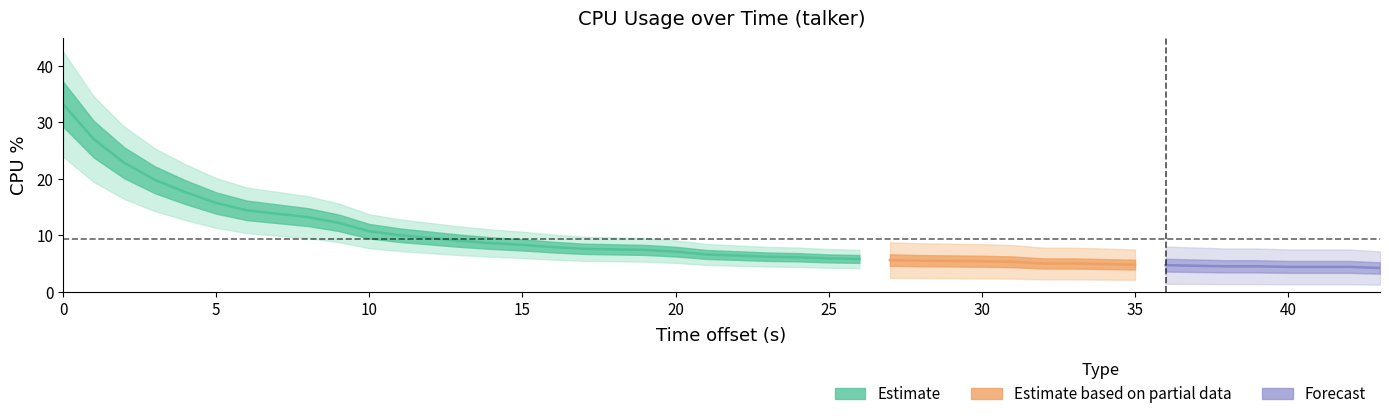

What is the difference between the second highest and minimum values?

22.8